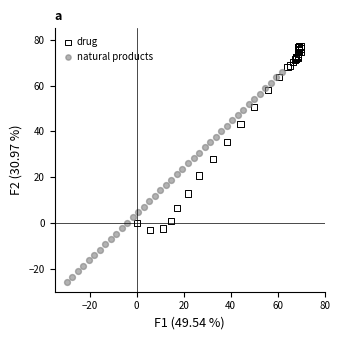

Which series reaches the maximum Y coordinate?

drug